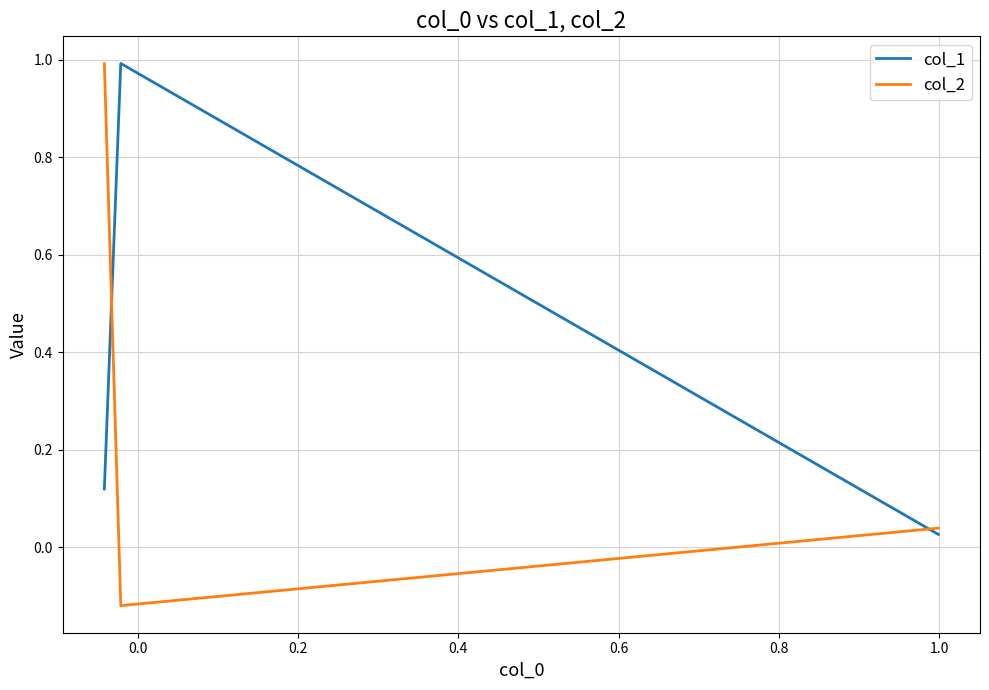

Which series has the widest spread of values?

col_2